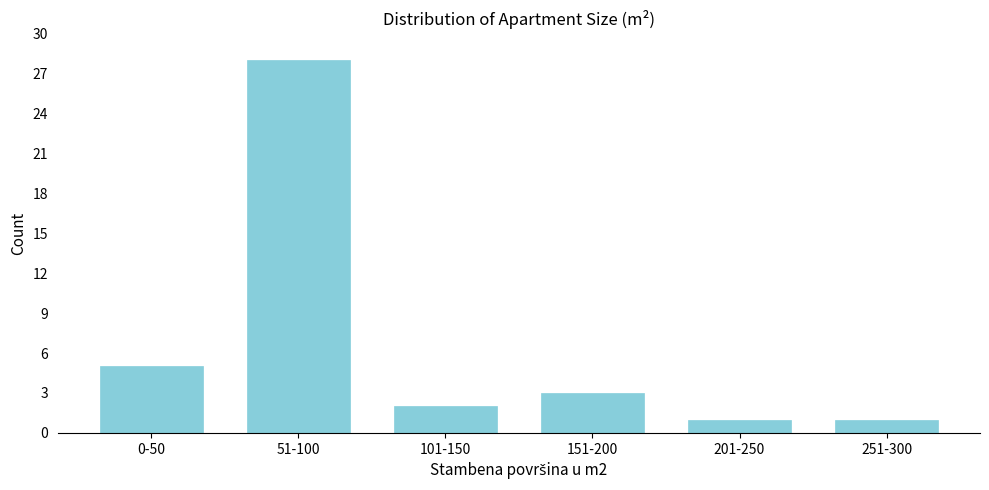

Reading right to left, extract all data points from this chart.

1	1	3	2	28	5